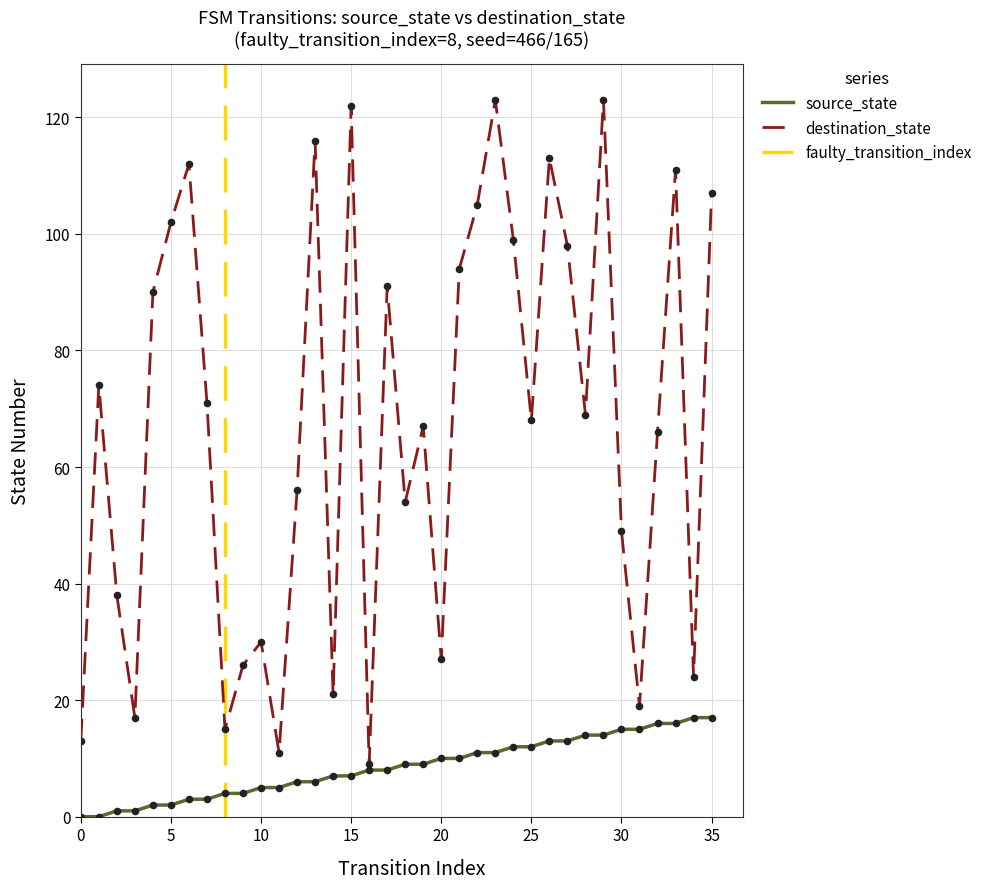

Which series contains the lowest Y value?

source_state